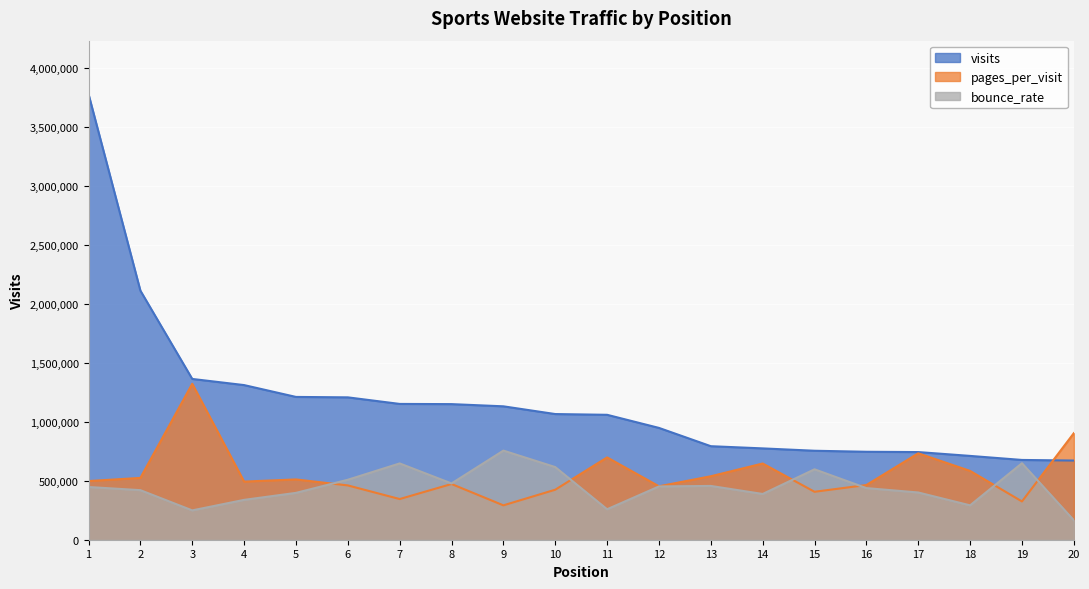

List the series in order of their peak value, highest first.

visits, pages_per_visit, bounce_rate